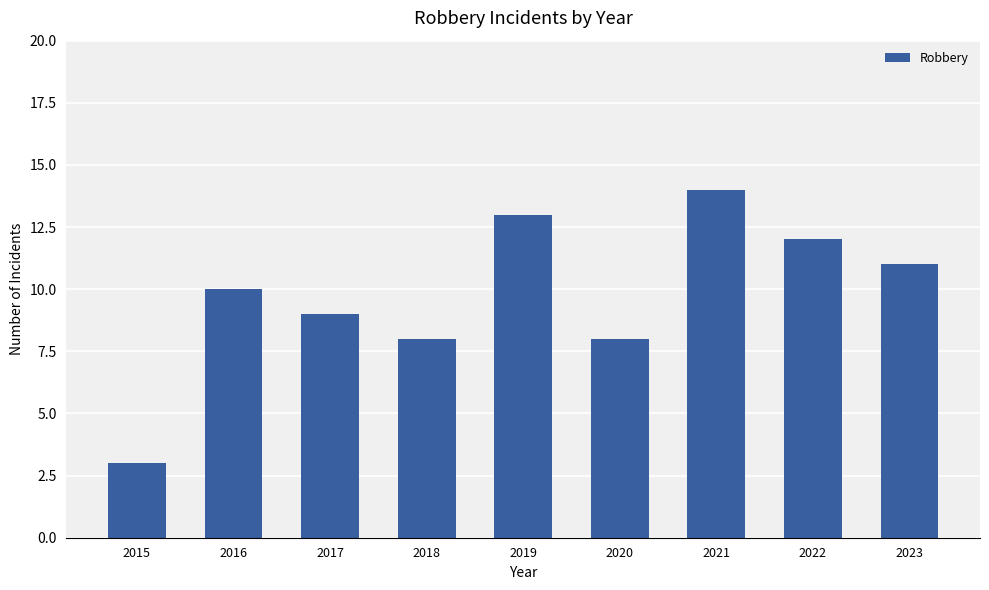

What value does the data have at 2015?

3